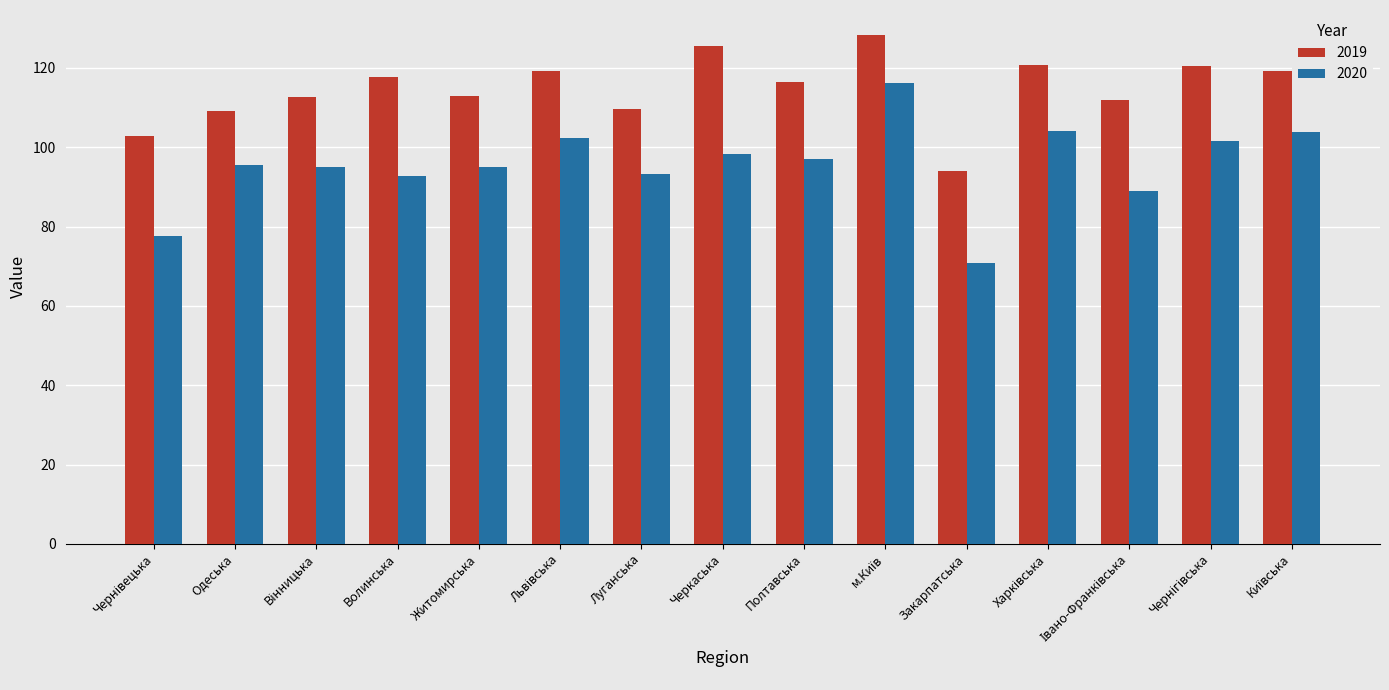

What value does the 2020 series have at Волинська?

92.9